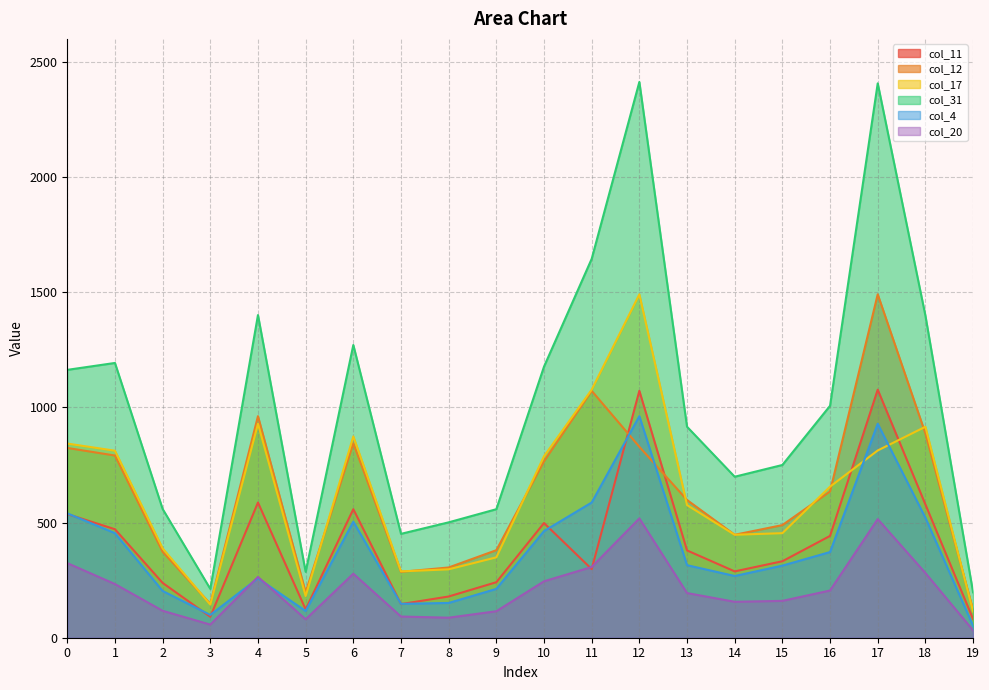

Where is the first local maximum for col_4?

4